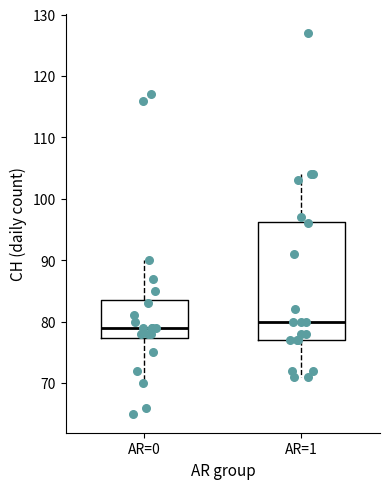

Which box's median line is the lowest?

AR=0